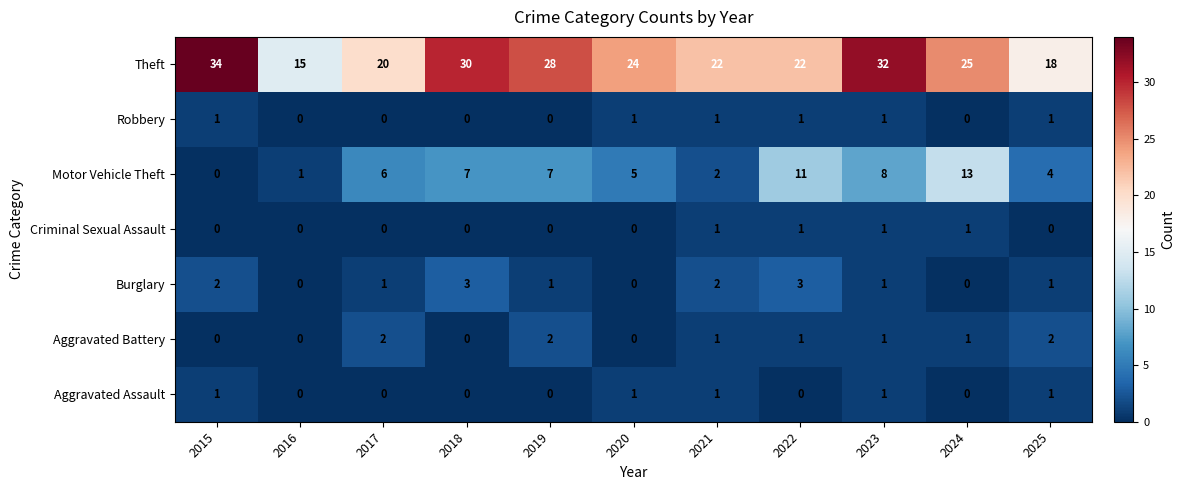

Is it true that Aggravated Assault equals 1 at 2023?

True